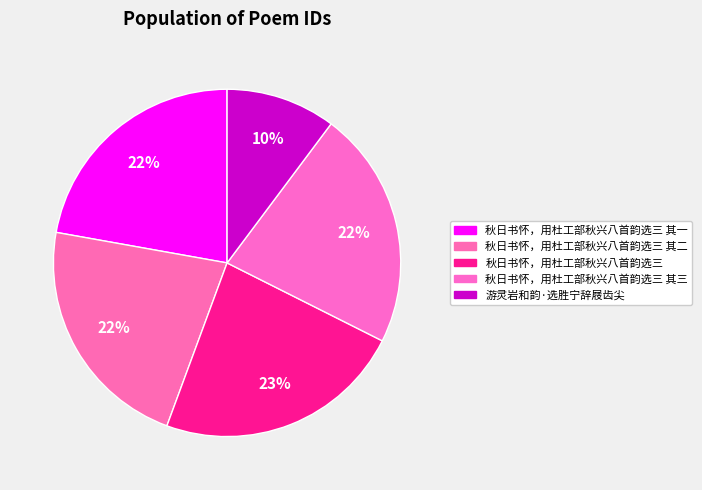

Which category has the biggest portion of the pie?

秋日书怀，用杜工部秋兴八首韵选三